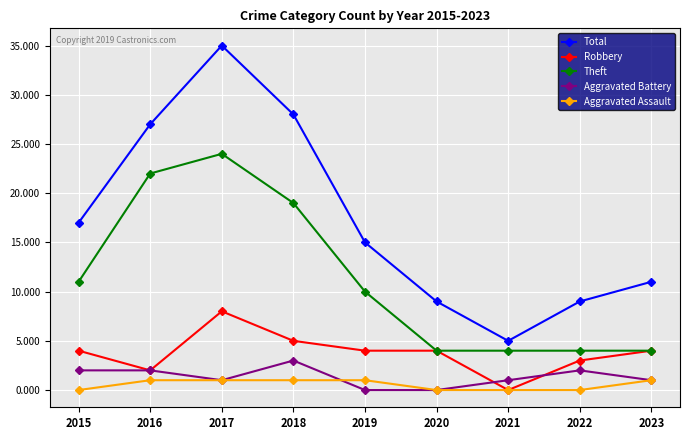

What is the average value of the Total series?

17